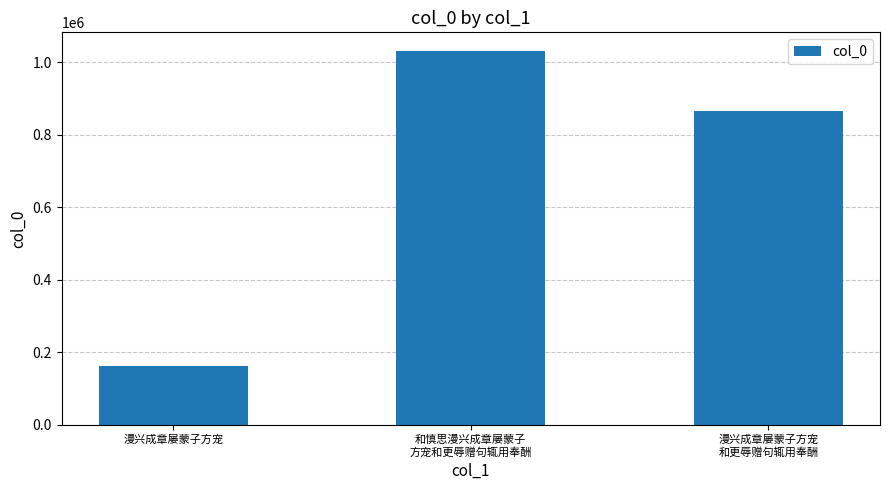

Read the value at 漫兴成章屡蒙子方宠, to the nearest 10.

161950